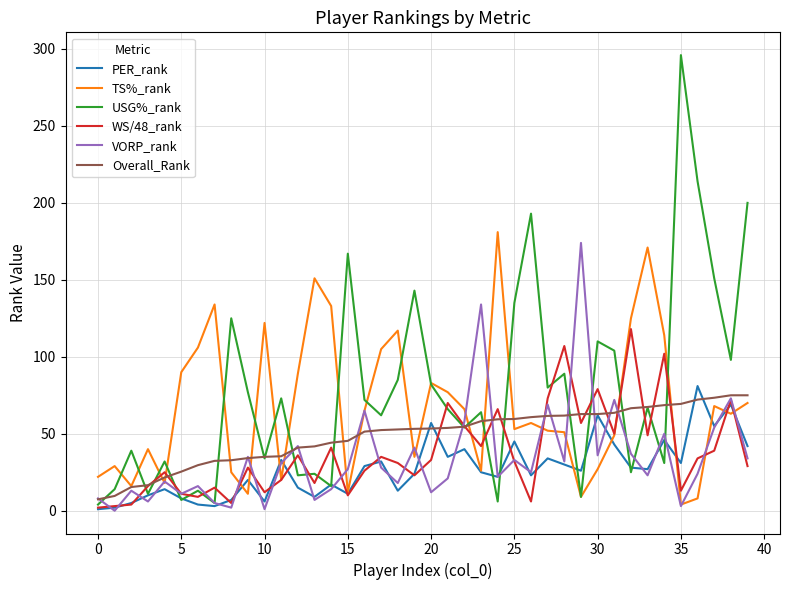

What is the greatest value displayed?

296.0